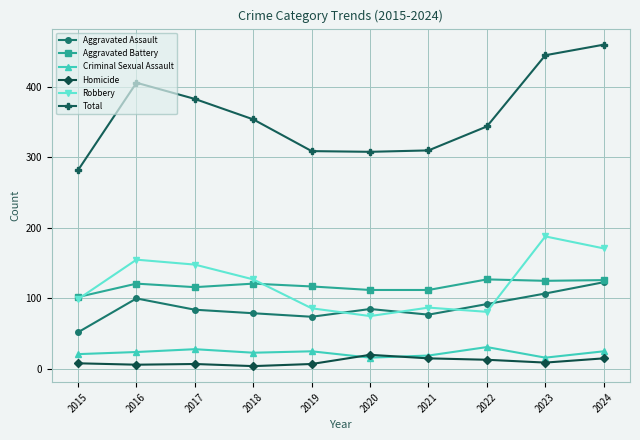

What is the greatest value displayed?

460